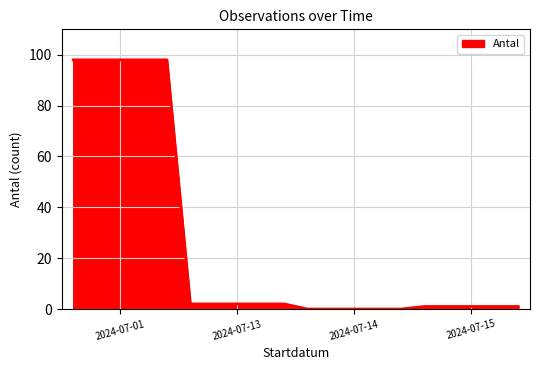

What is the sum of all values?

202